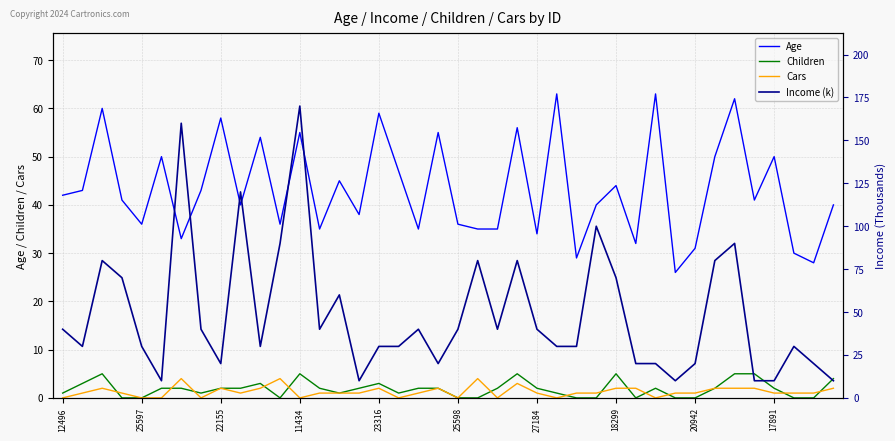

At how many categories does at least one series exceed 62?

14